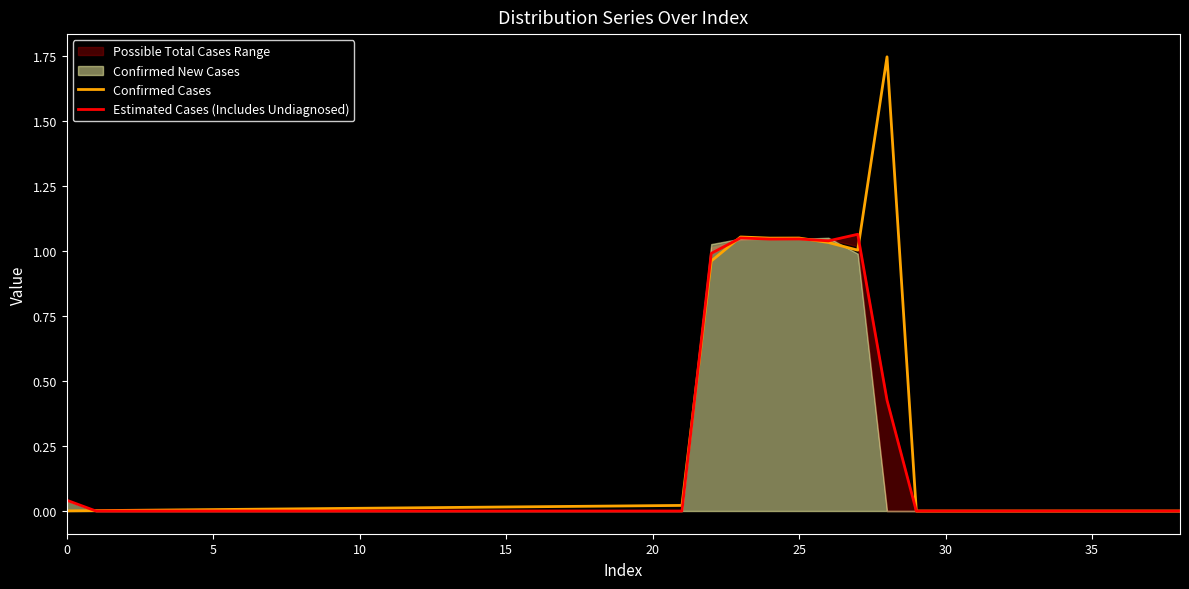

Is it true that Estimated Cases (Includes Undiagnosed) equals 0.7 at 5?

False